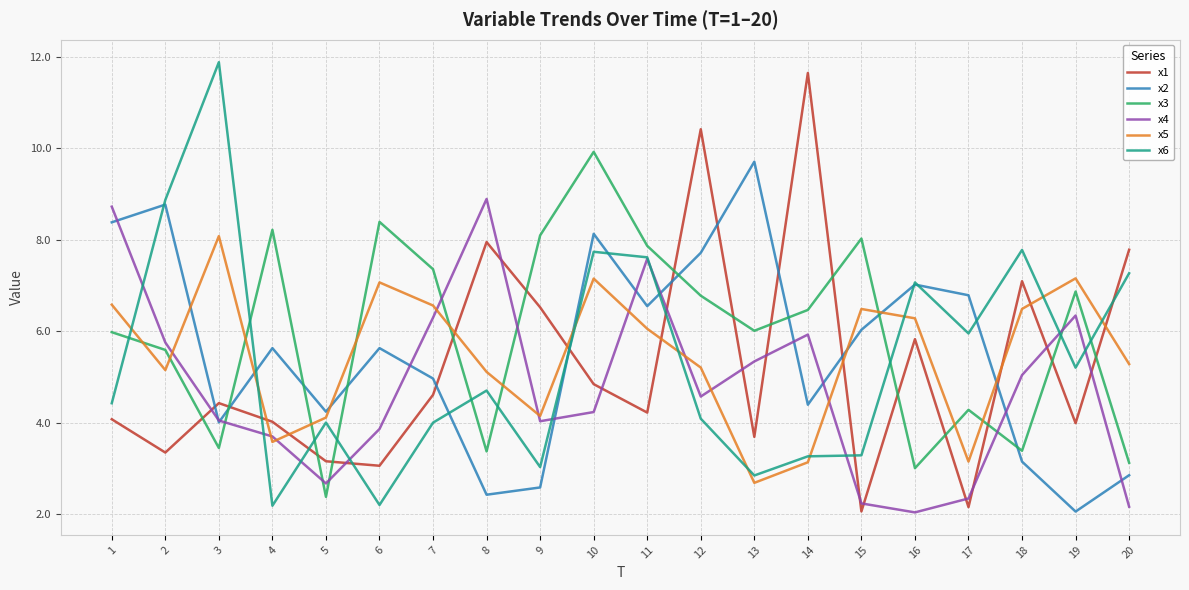

At which category is the sum across all series the highest?

10